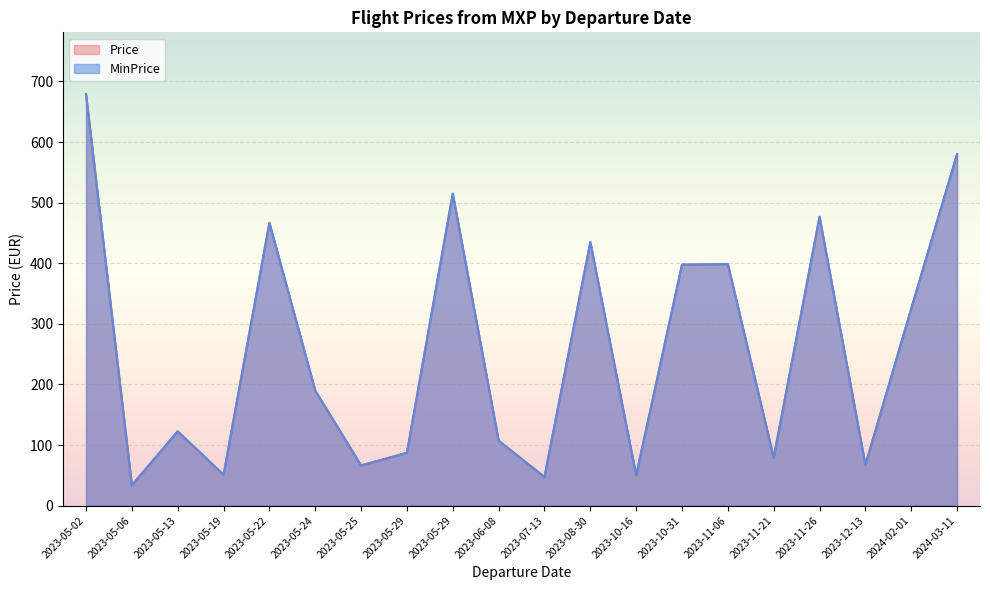

What is the difference between the maximum and minimum values in the Price series?

645.6